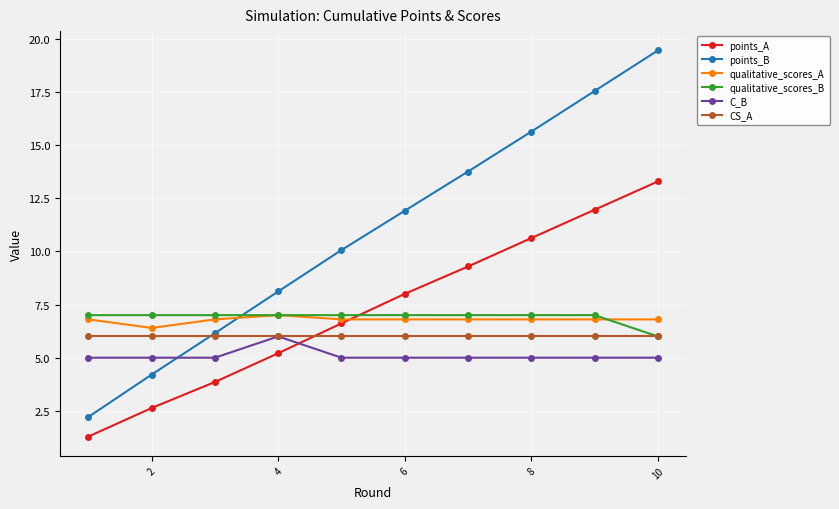

How many lines are shown in the chart?

6